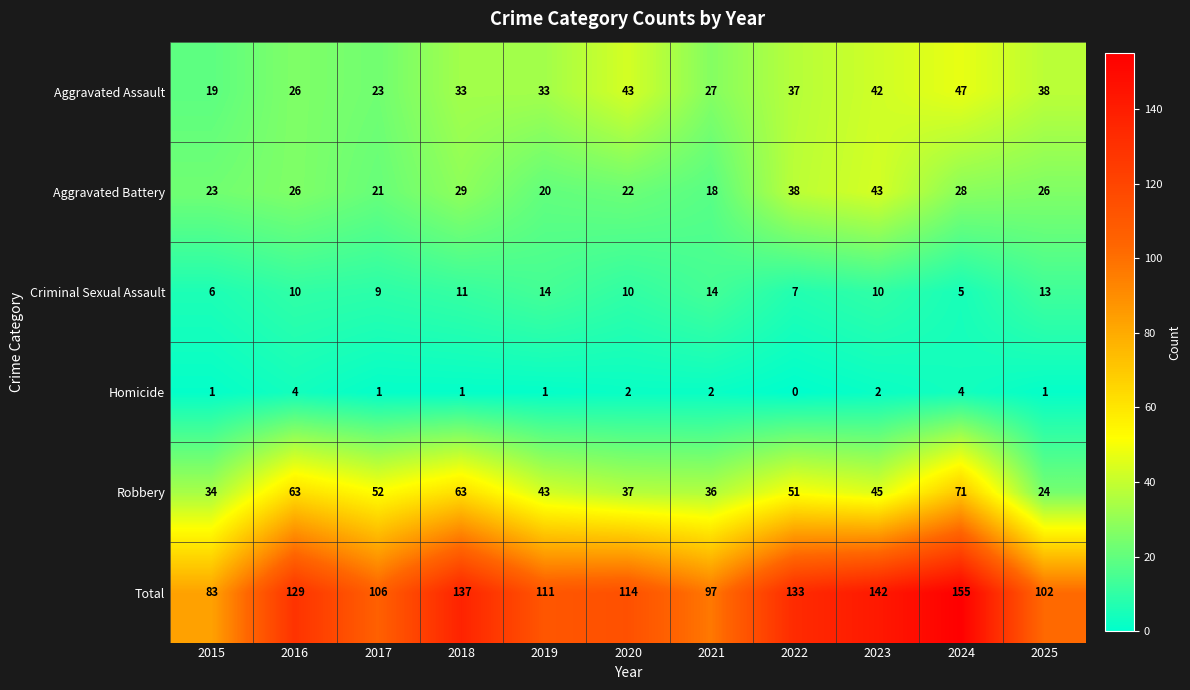

What is the total value across all series at 2021?

194